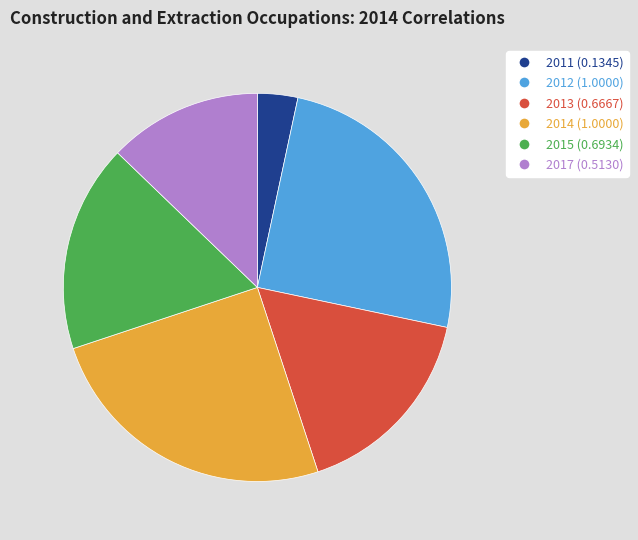

How many segments does this pie chart have?

6